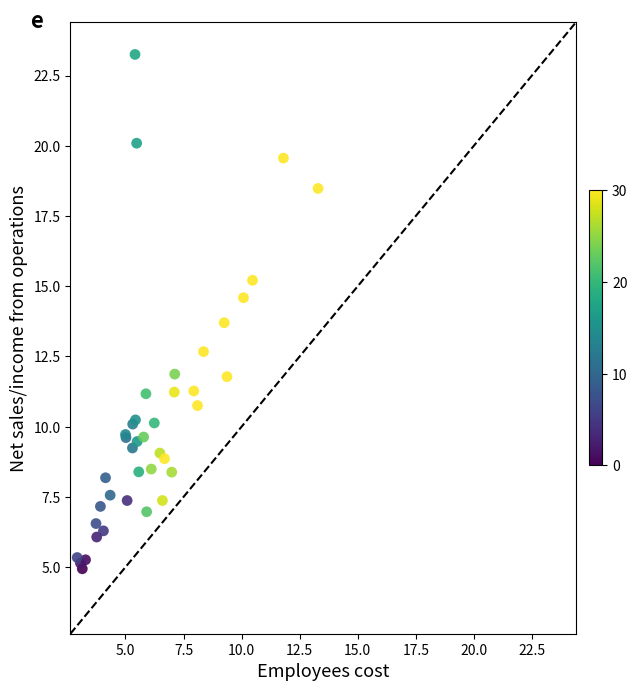

What Y value in the scatter plot is closest to 14?

13.7